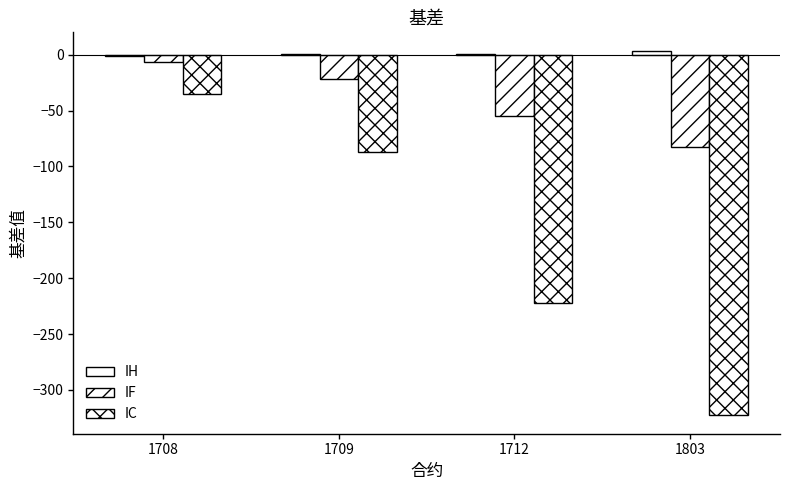

Which category has the lowest value in the IF series?

1803